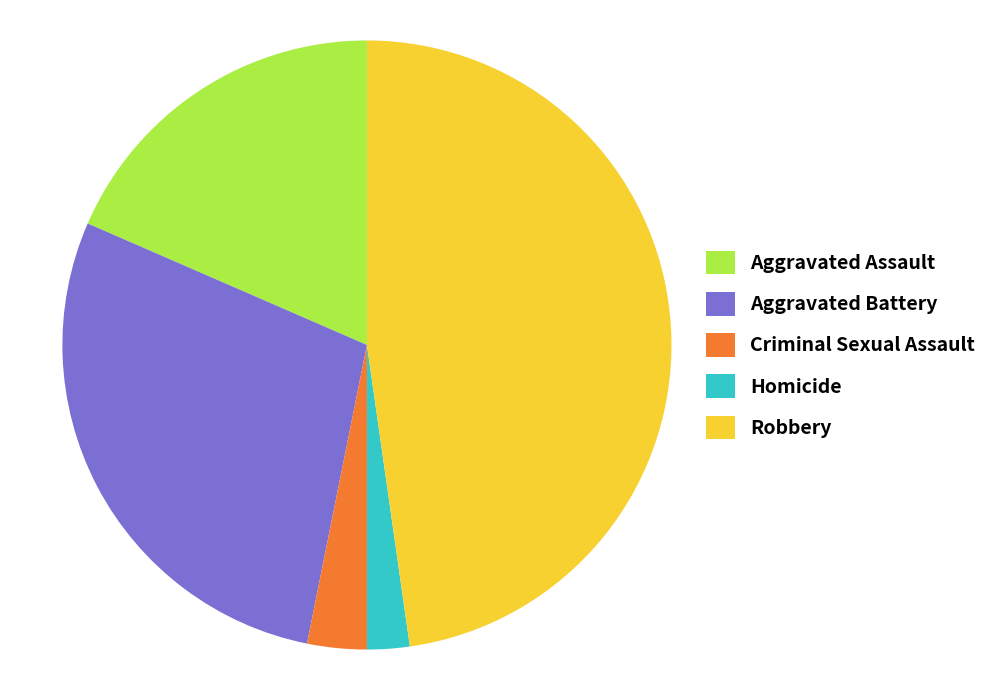

How many segments does this pie chart have?

5